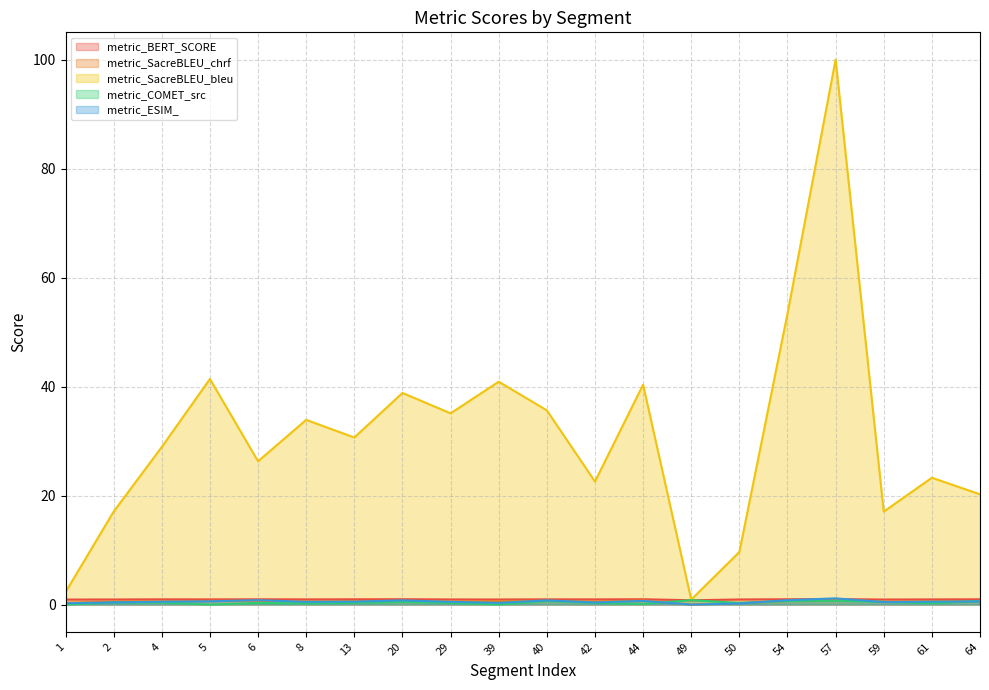

Where is the first local minimum for metric_SacreBLEU_bleu?

6